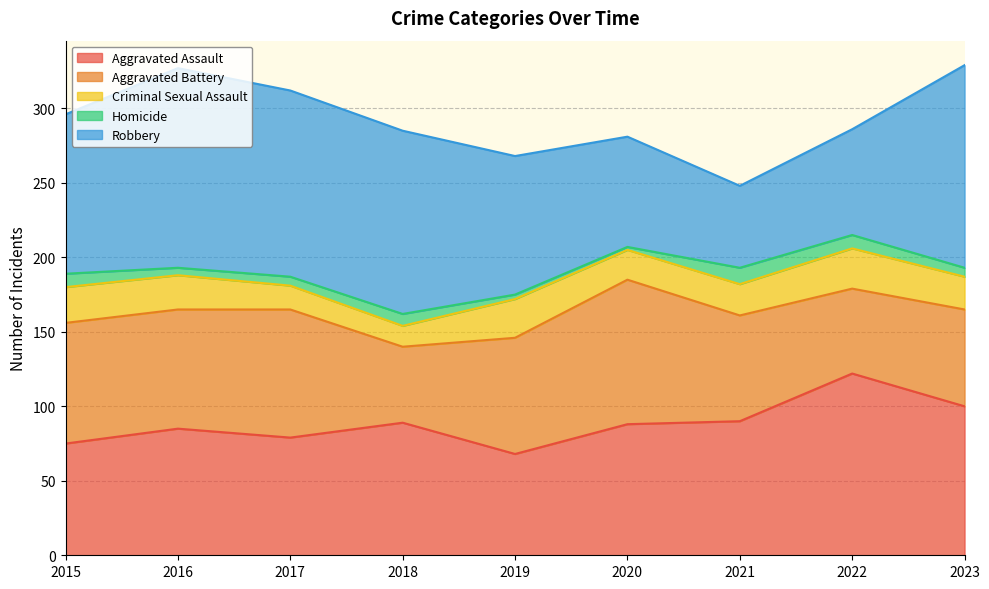

Rank the series at 2020 from lowest to highest value.

Homicide, Criminal Sexual Assault, Robbery, Aggravated Assault, Aggravated Battery